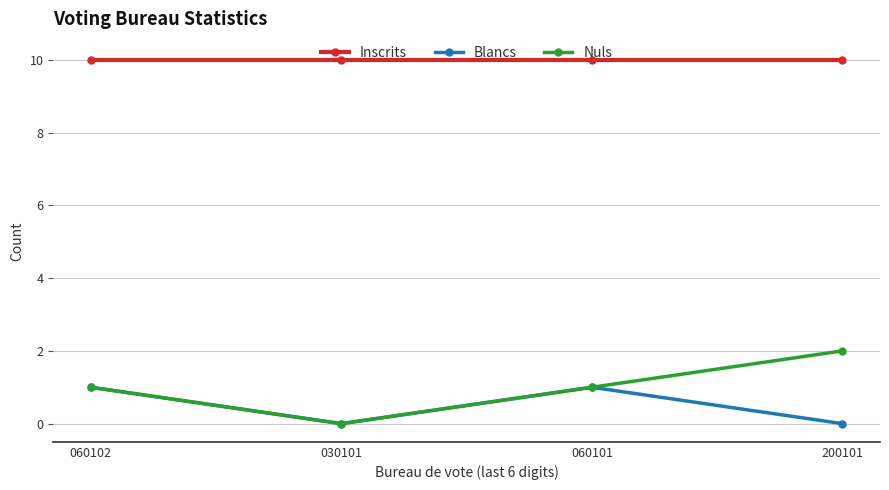

How many interior local peaks does the Blancs series have?

1